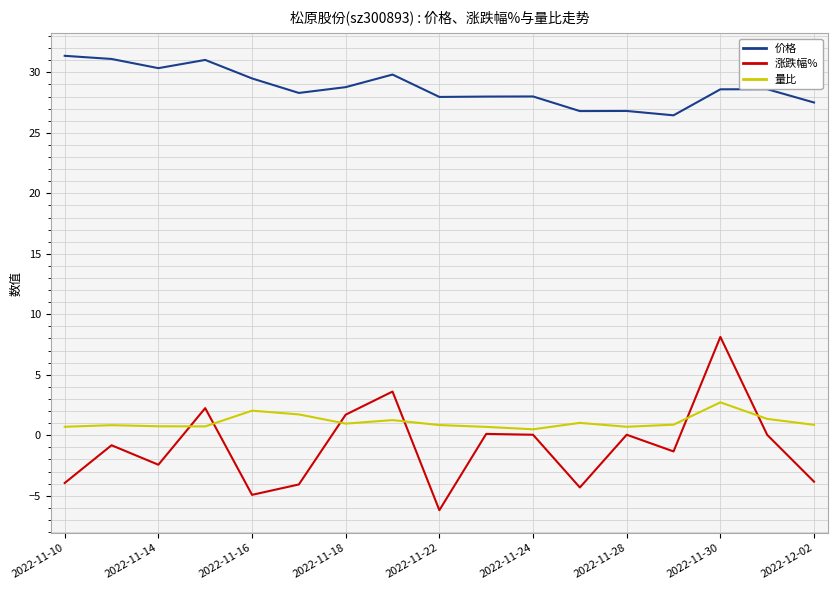

Which series has the largest total across all categories?

价格